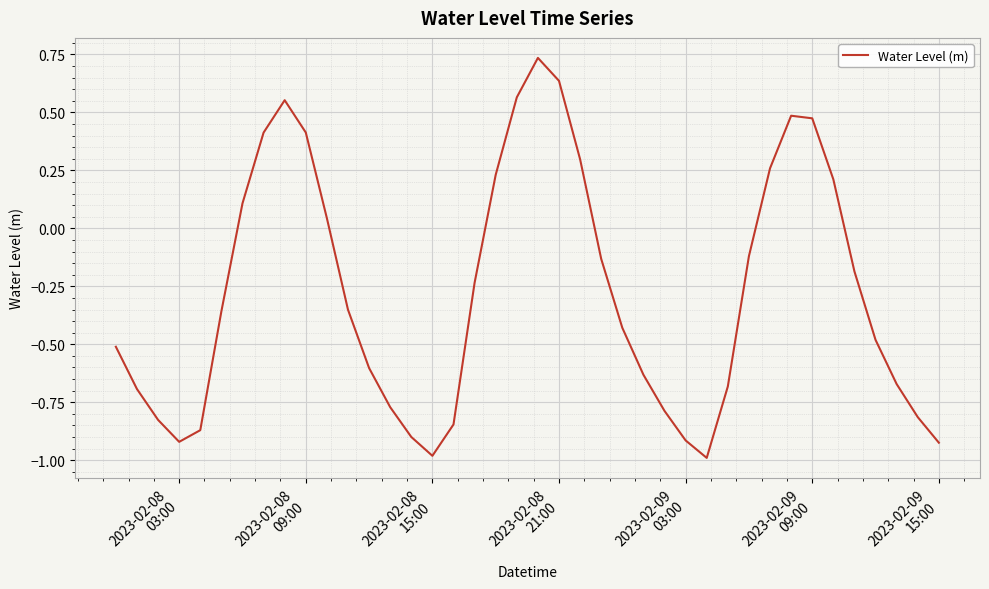

What is the sum of all values?

-11.2